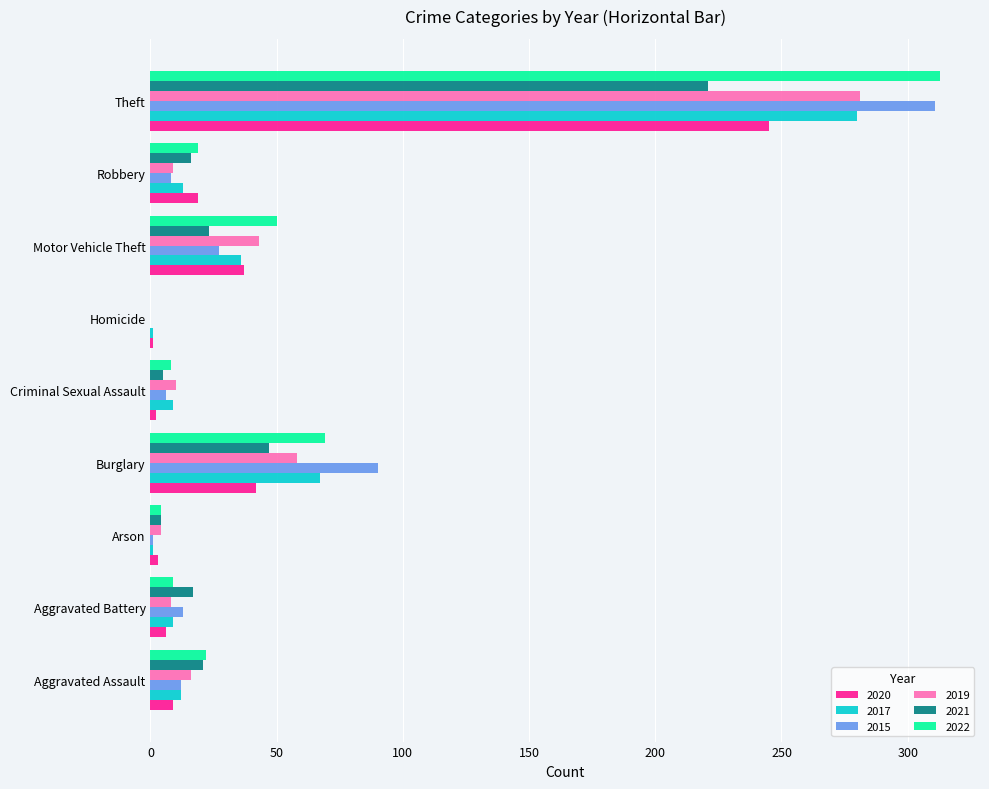

True or false: 2015 has a value of 518 at Theft.

False